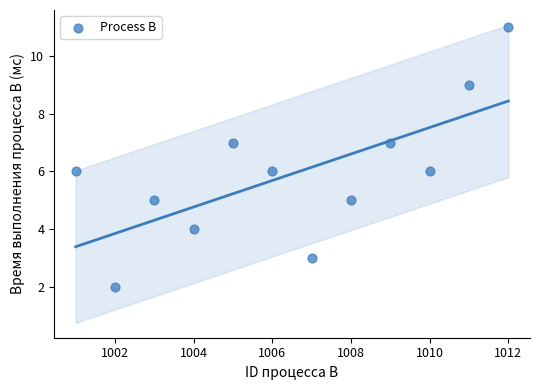

What is the average X value?

1006